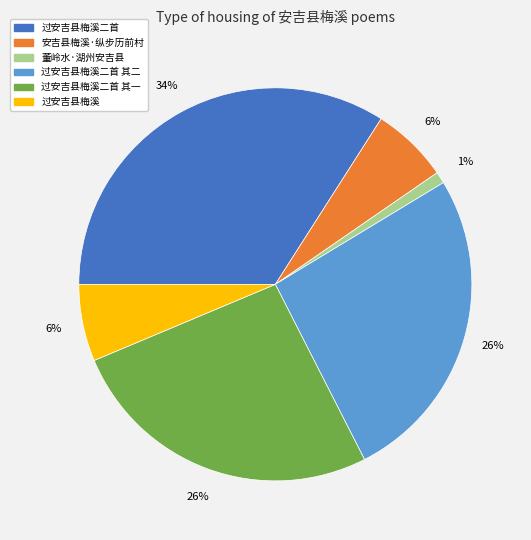

Is there any slice that represents more than half of the pie?

No